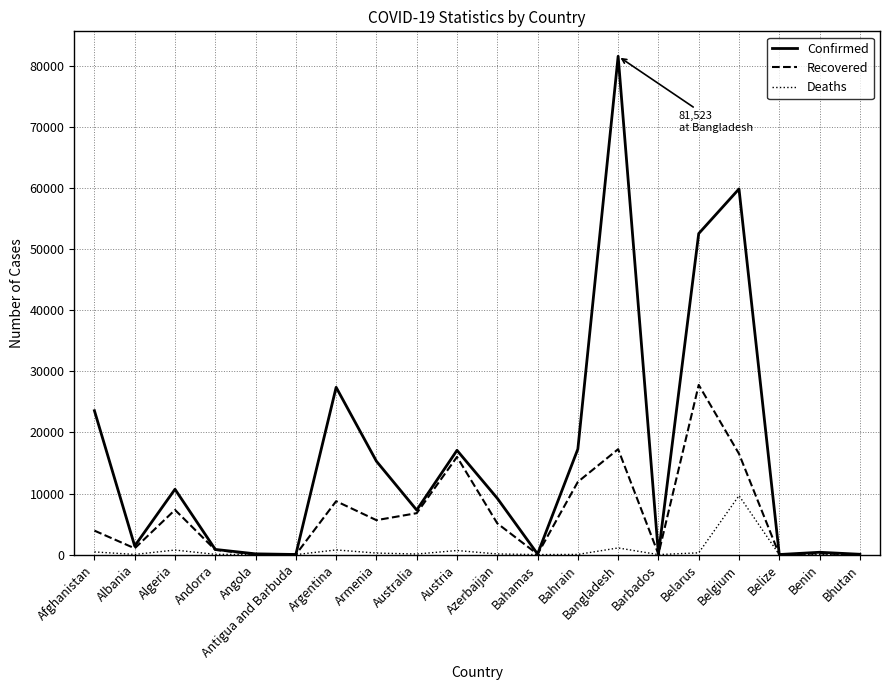

At which category does Recovered reach its first local peak?

Algeria